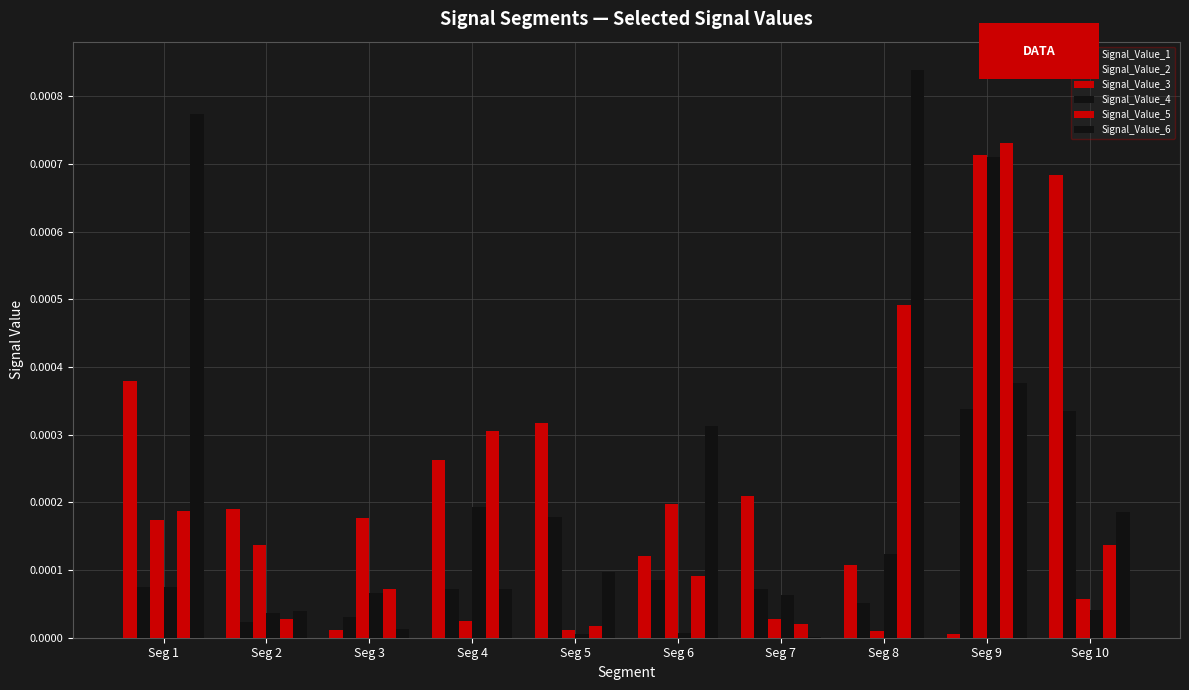

How many data points does each series have?

10